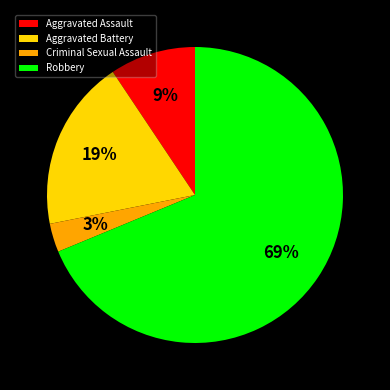

What percentage is the Aggravated Battery slice, to the nearest percent?

19%